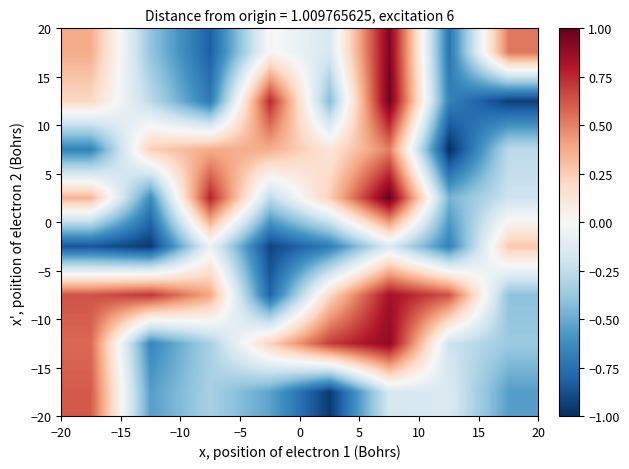

How many data points does each series have?

8